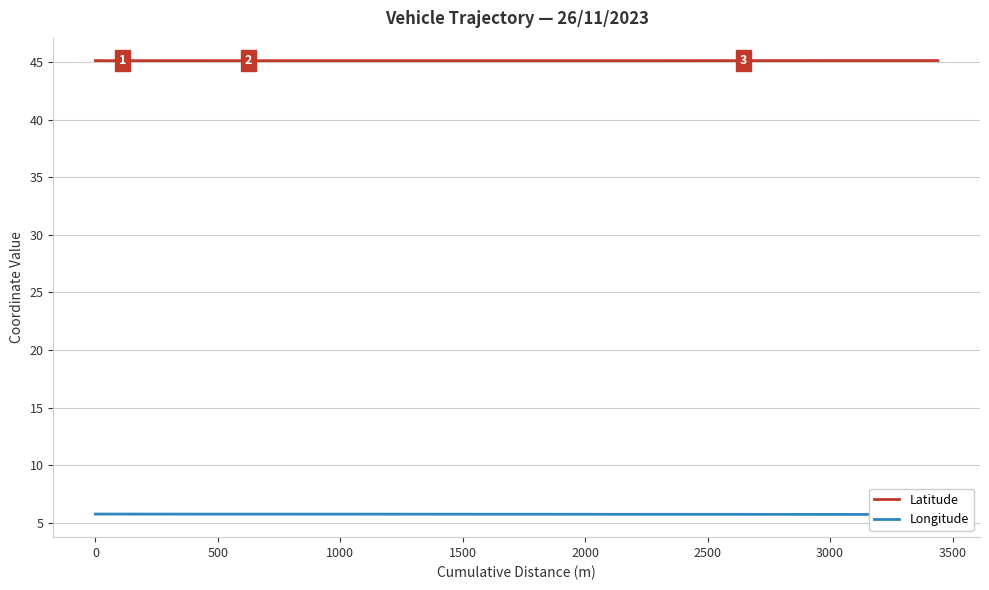

What value does the Latitude series have at 1500?

45.2